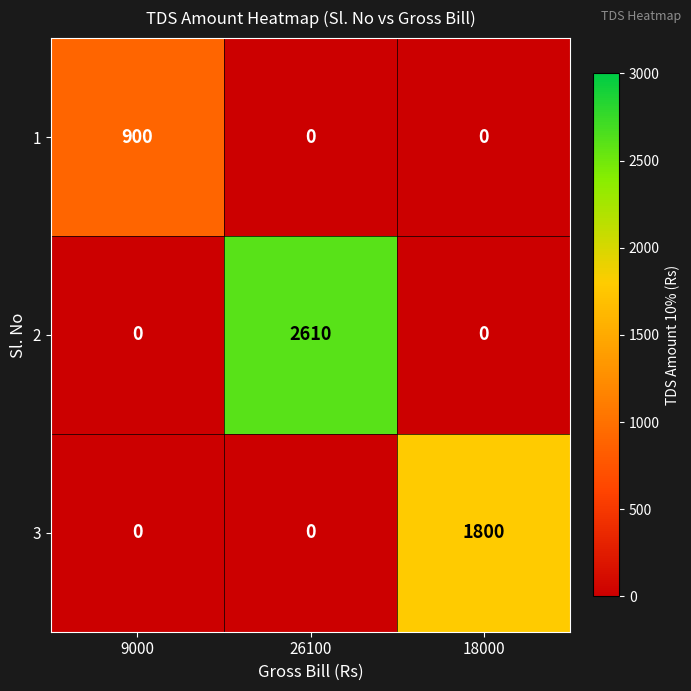

What is the highest value of the 2 series?

2610